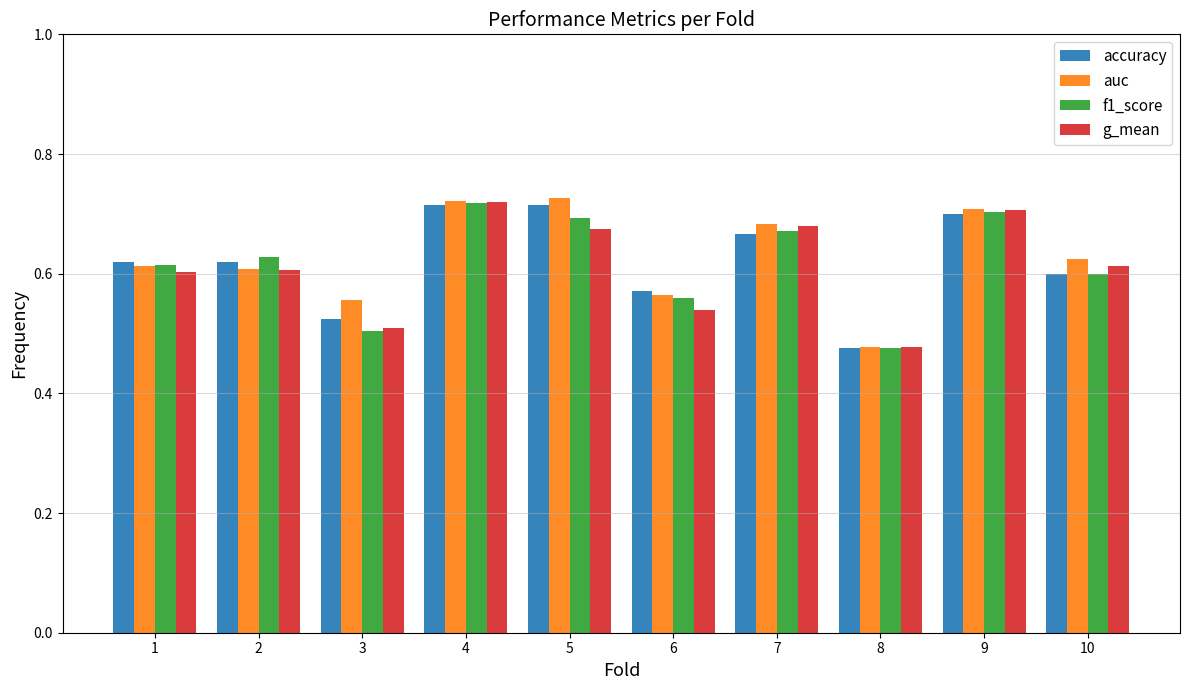

Count the g_mean values in the range 0 to 1.

10